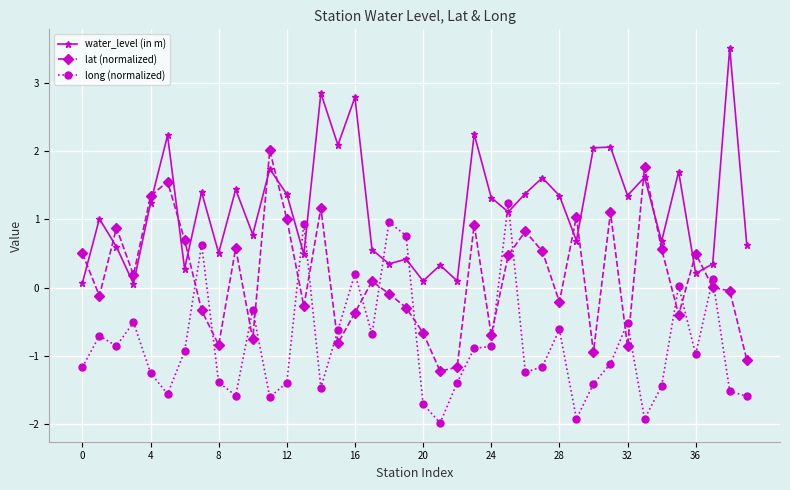

How many intersections are there between water_level (in m) and lat (normalized)?

13